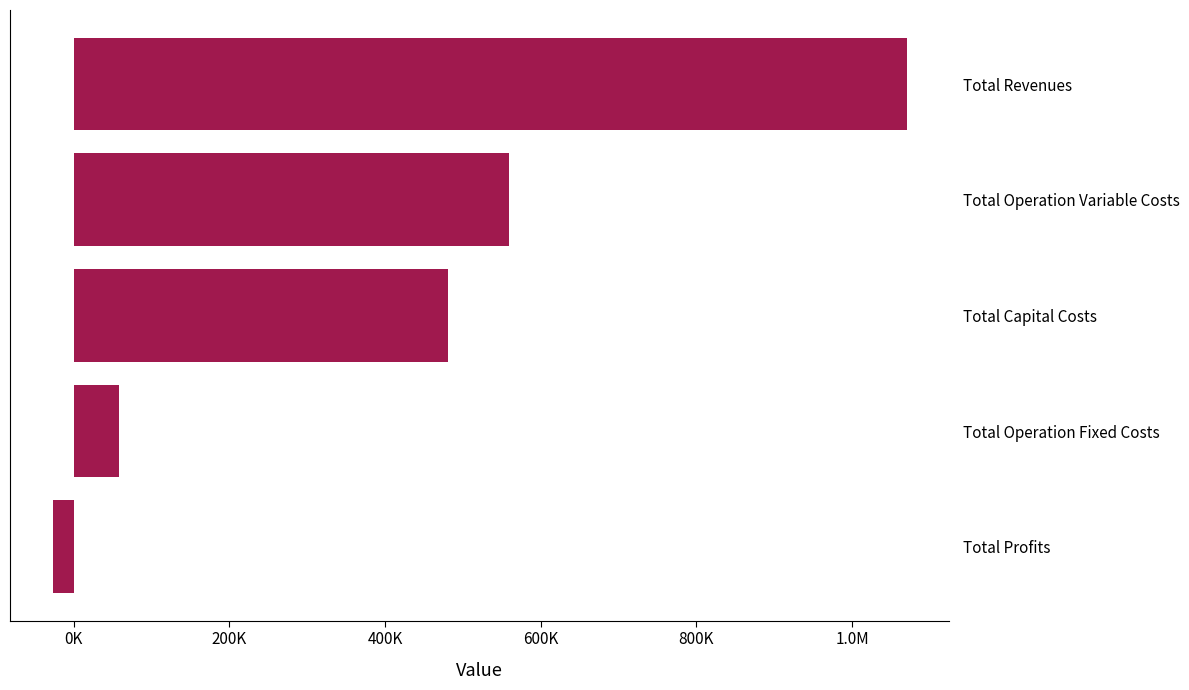

Are the bars grouped side by side (vs. stacked)?

No